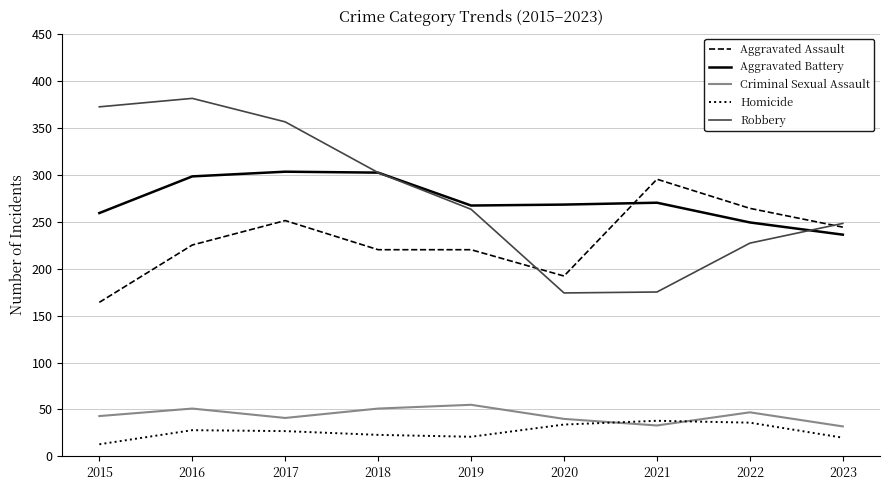

What value does the Aggravated Battery series have at 2023, to the nearest 5?

235